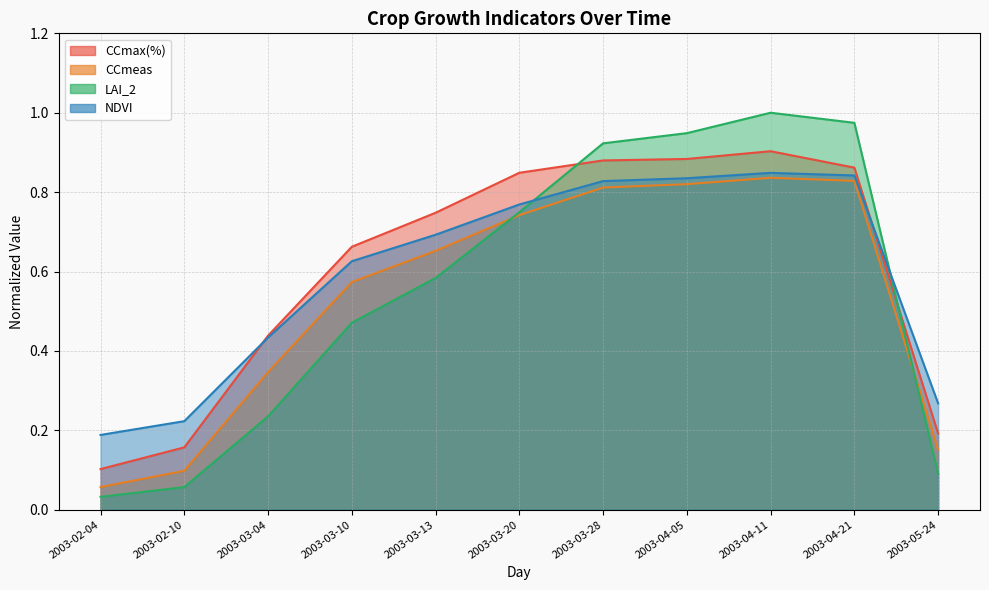

What is the spread (max minus min) of values at 2003-04-05?

0.1